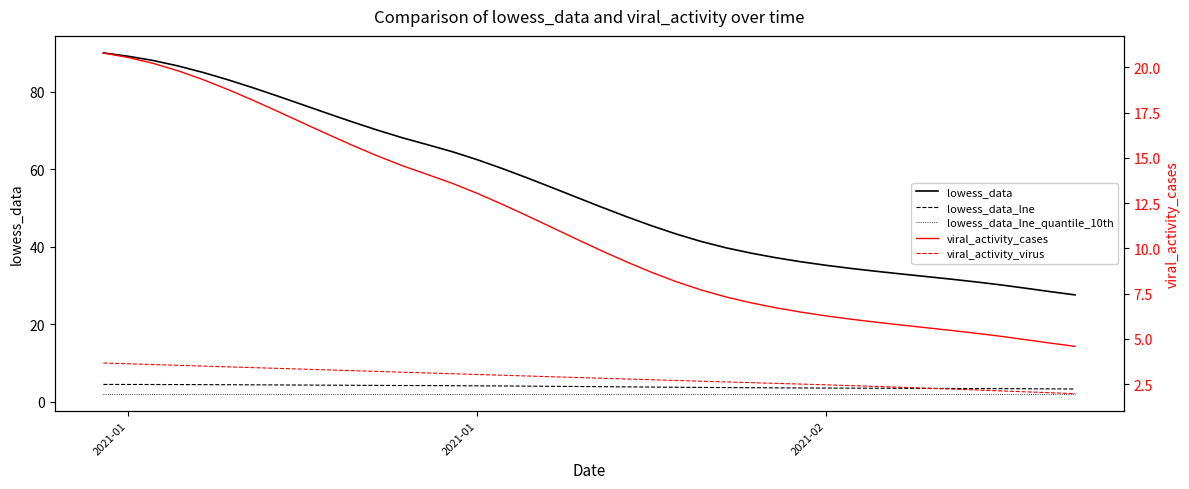

What is the lowest value of the lowess_data_lne series?

3.3